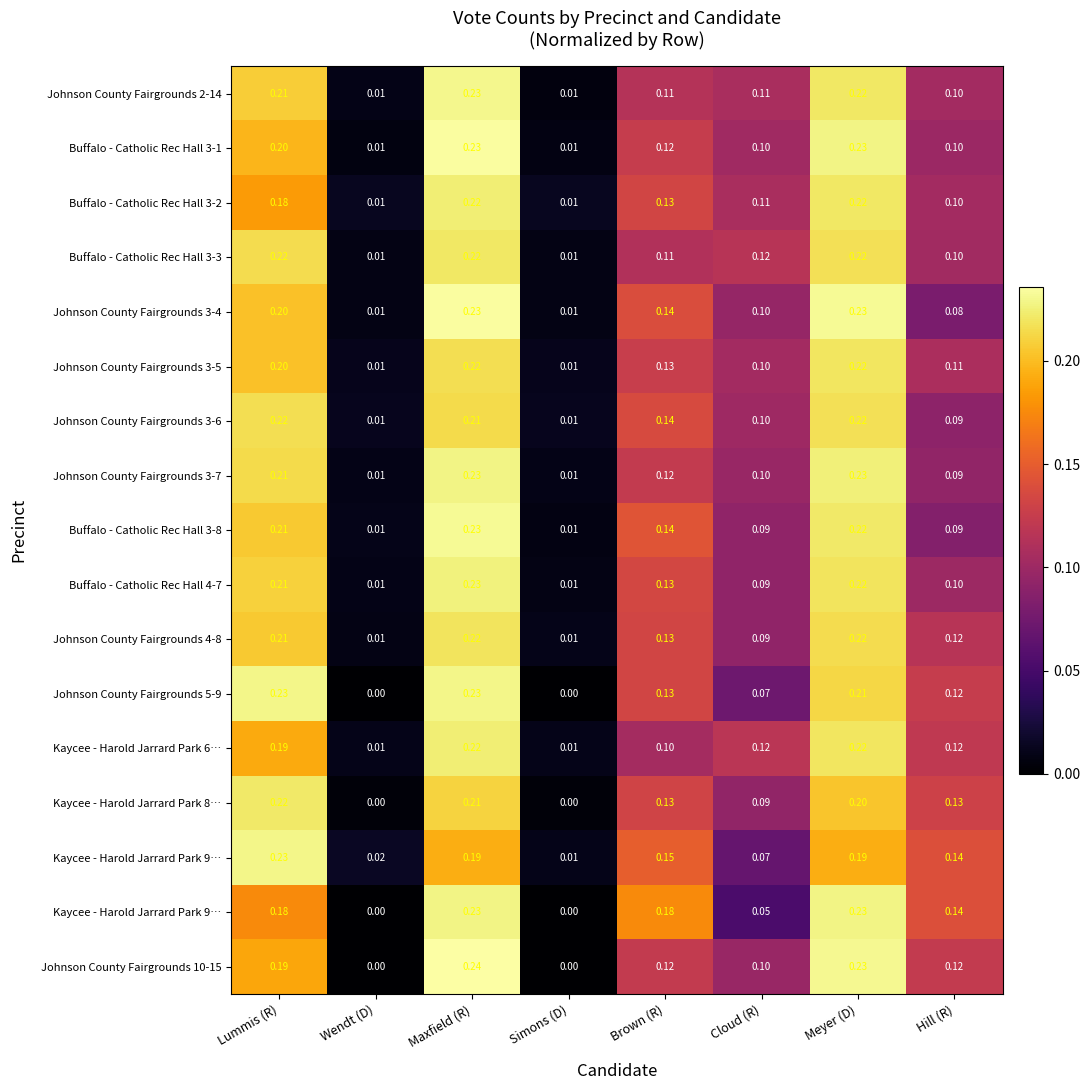

At how many categories does at least one series exceed 0?

8